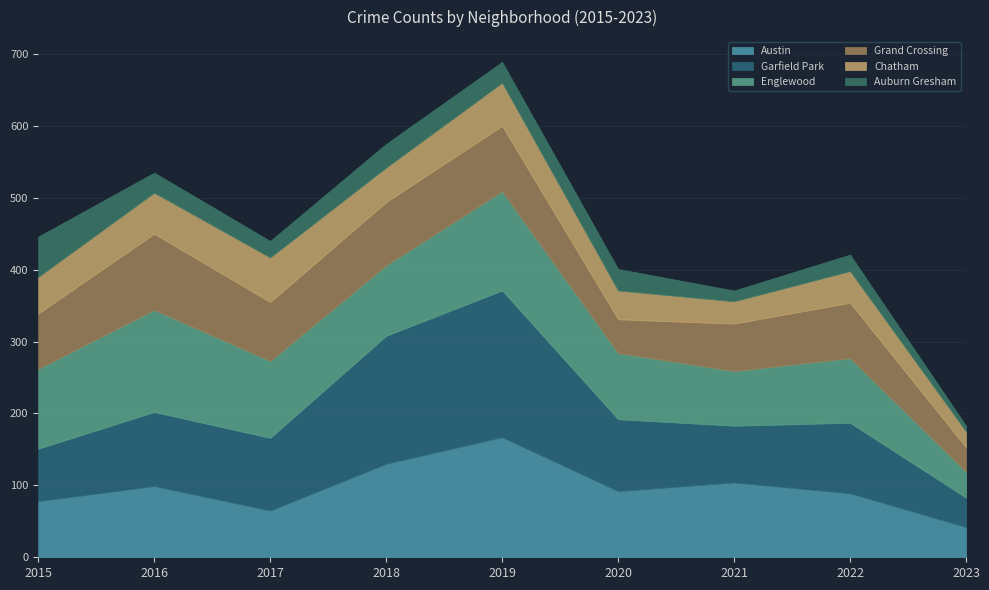

Reading left to right, what are all the values shown in this chart?

Austin: 78	99	65	130	167	92	104	89	42
Garfield Park: 73	103	101	178	204	100	79	98	41
Englewood: 111	142	107	98	138	92	76	90	36
Grand Crossing: 77	106	82	88	91	47	66	77	34
Chatham: 51	57	62	48	60	40	31	44	22
Auburn Gresham: 56	28	23	33	29	30	15	23	8